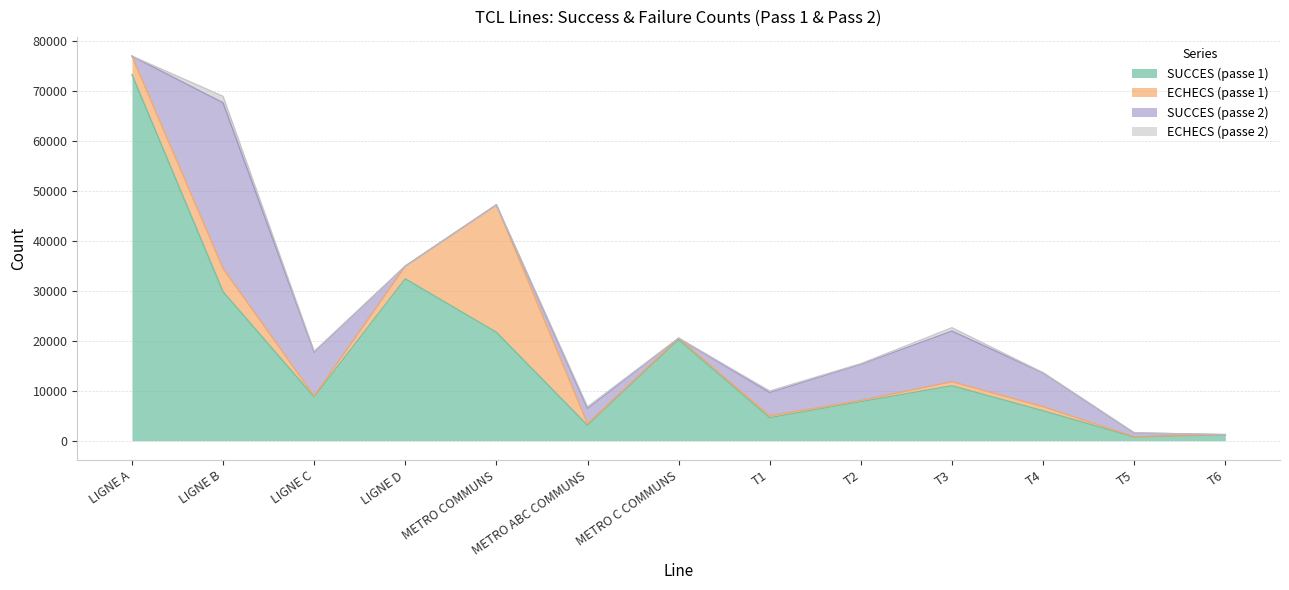

Count the number of categories in the chart.

13